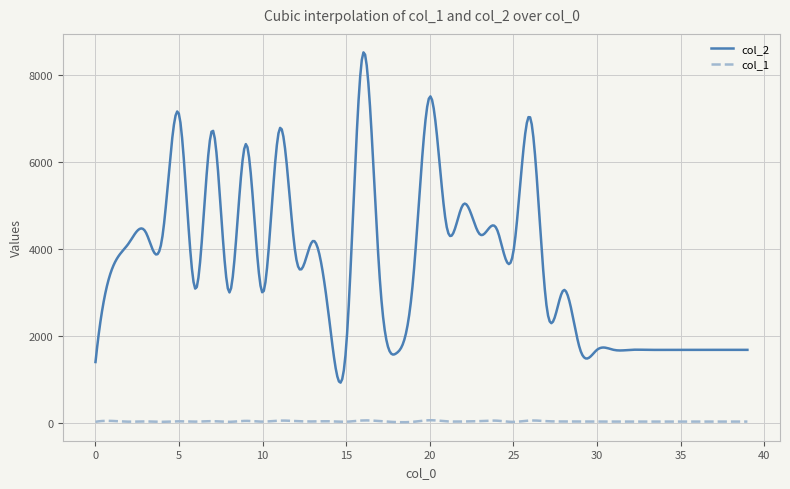

Does the chart have visible grid lines?

Yes